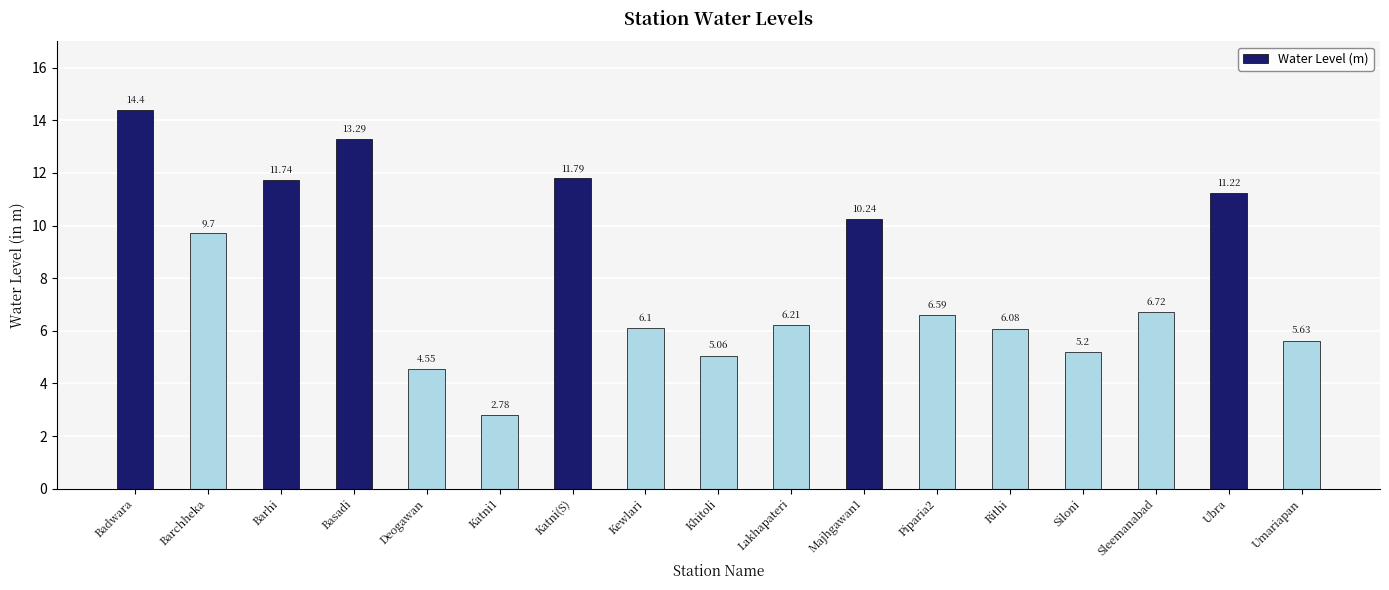

How many data points are less than 6?

5